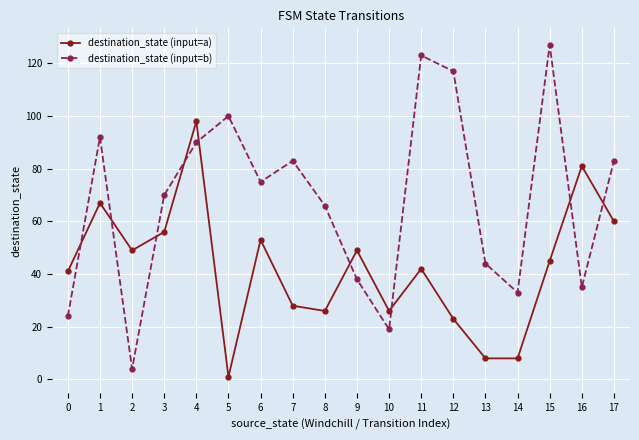

Where do destination_state (input=b) and destination_state (input=a) first cross each other?

0 and 1